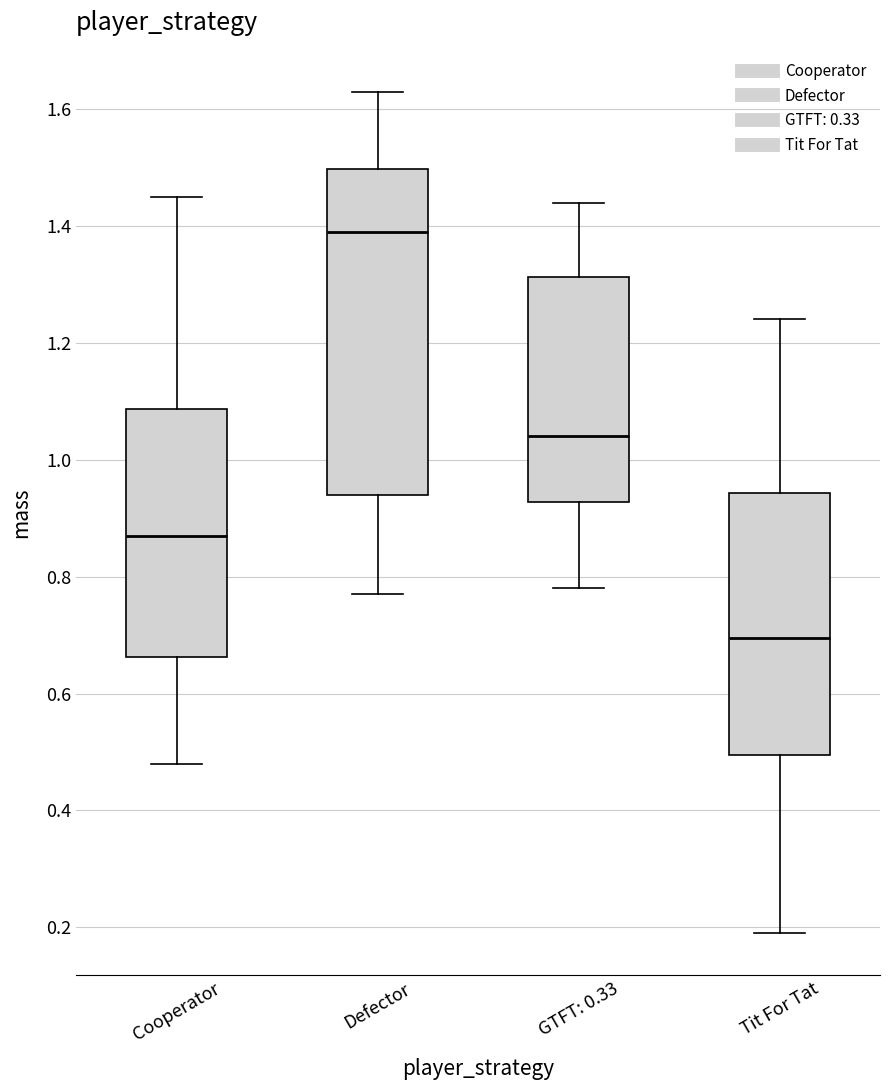

Which box's median line is the lowest?

Tit For Tat